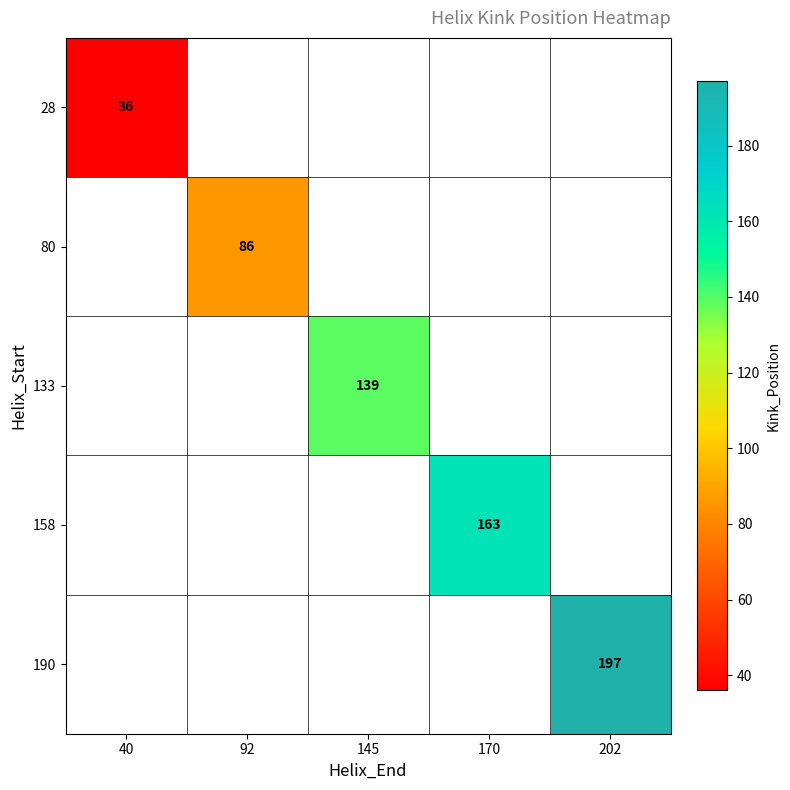

Is it true that 80 equals 86 at 92?

True